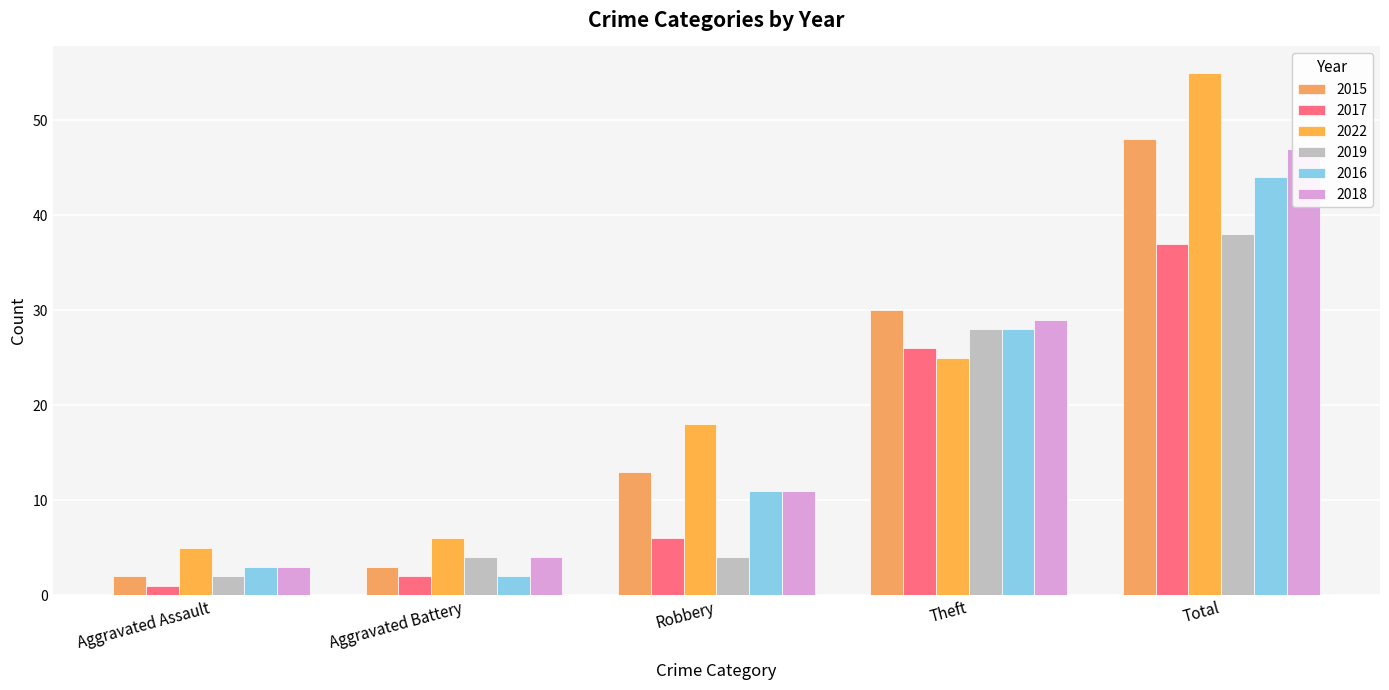

The 2015 series shows 48 at Total. True or false?

True